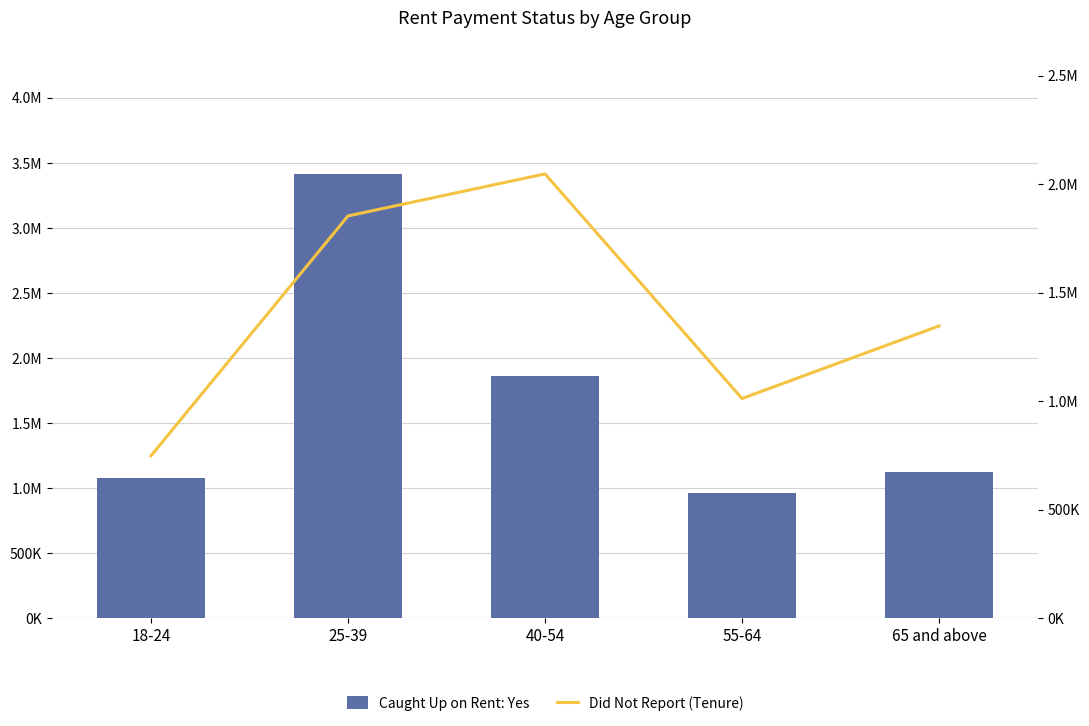

What is the minimum value shown in the chart?

748511